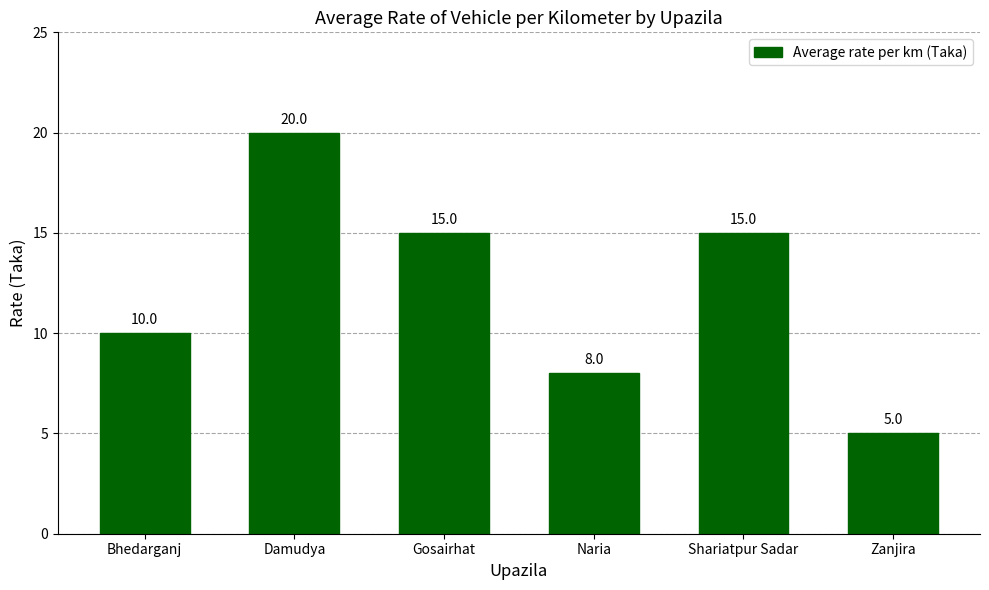

What is the change in value from Damudya to Shariatpur Sadar?

-5